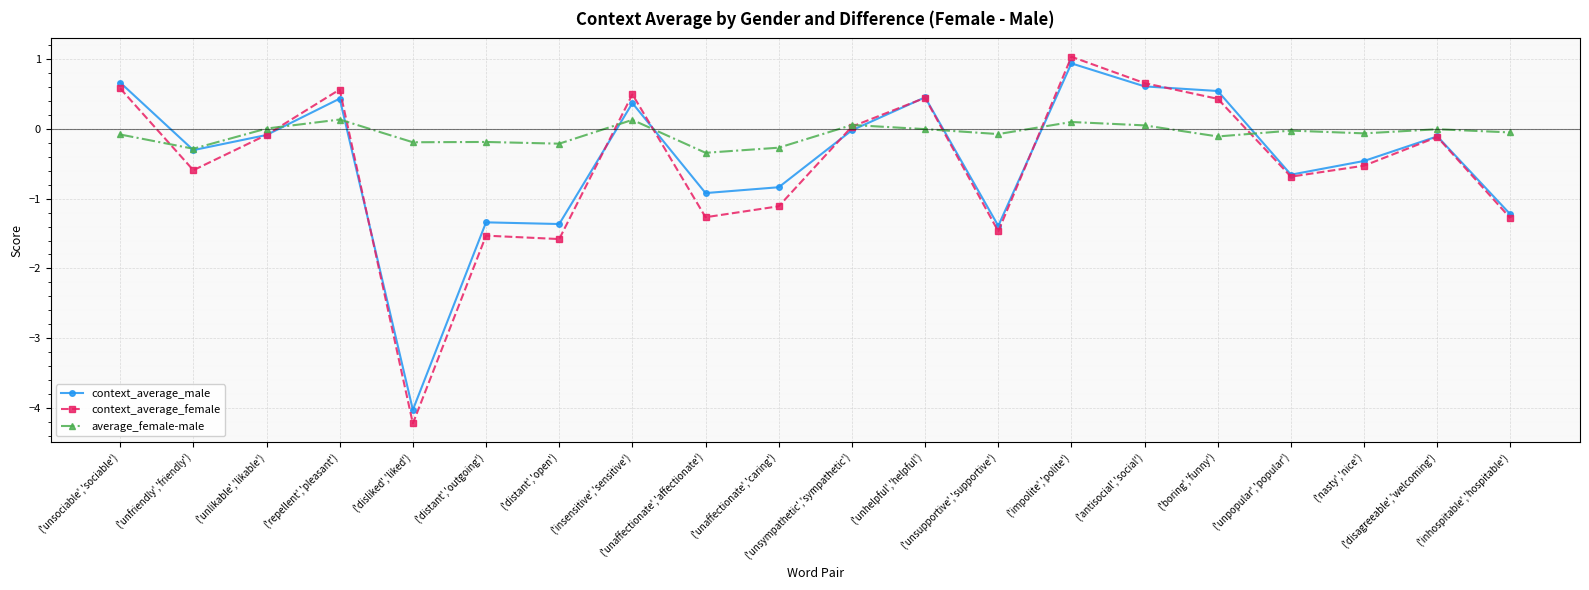

Rank the series by their average value, from highest to lowest.

average_female-male, context_average_male, context_average_female